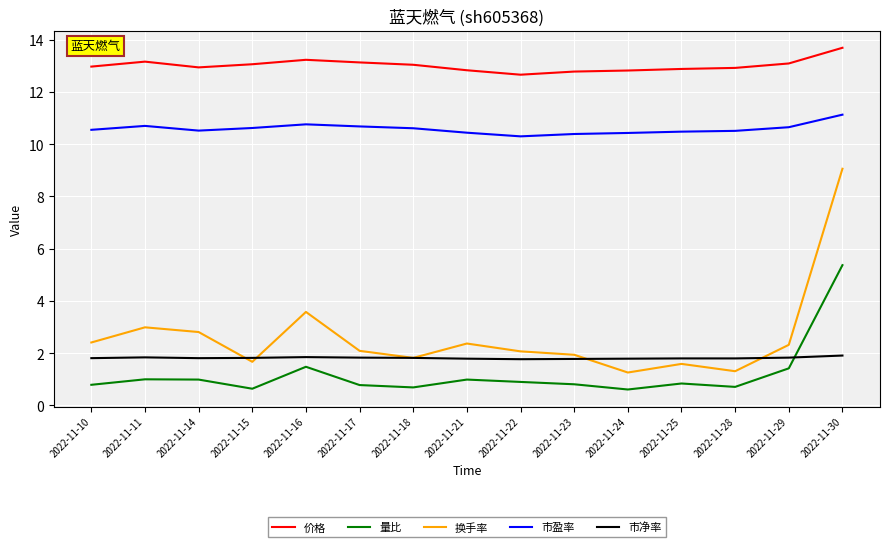

What is the sum of all 换手率 values?

39.3